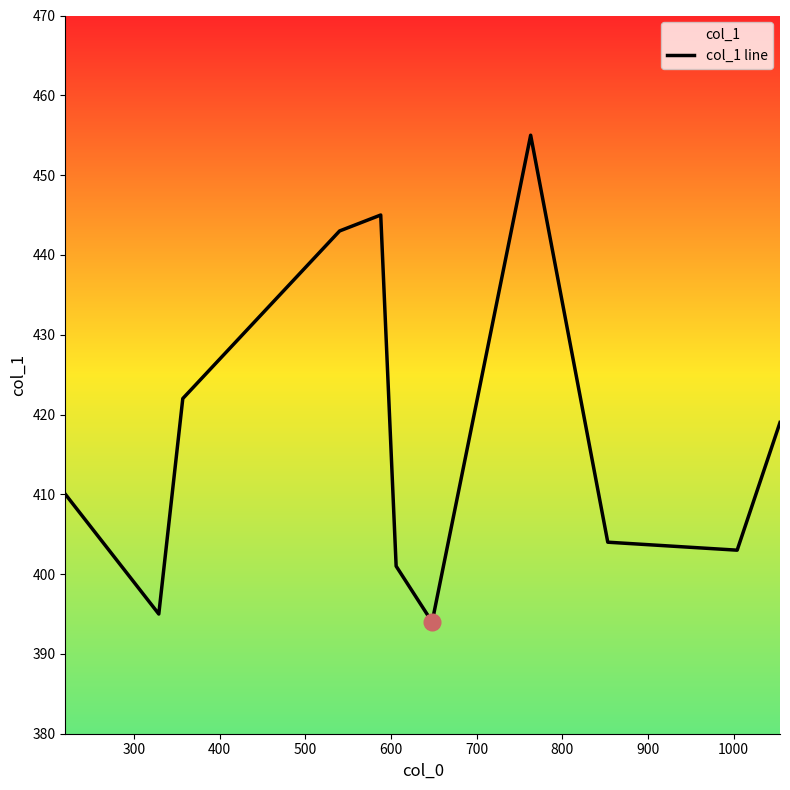

What is the smallest value displayed?

394